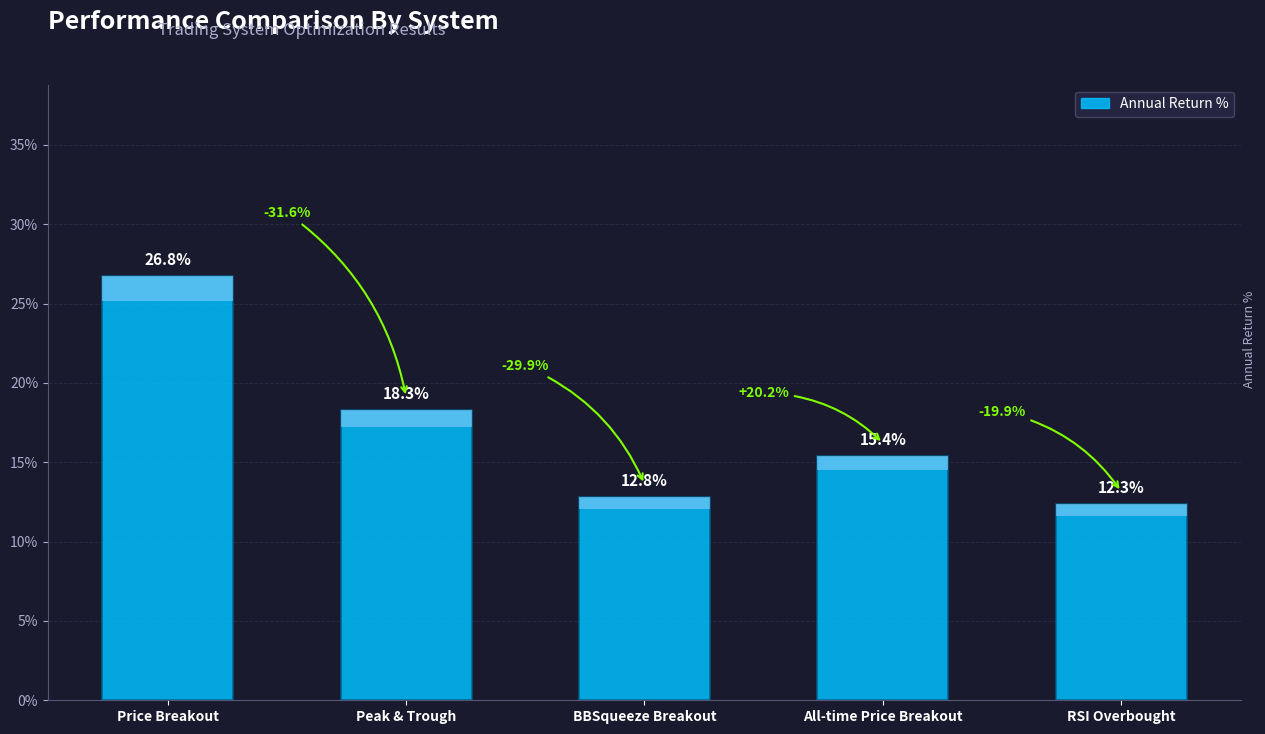

Reading left to right, extract all data points from this chart.

Price Breakout=0.3	Peak & Trough=0.2	BBSqueeze Breakout=0.1	All-time Price Breakout=0.2	RSI Overbought=0.1